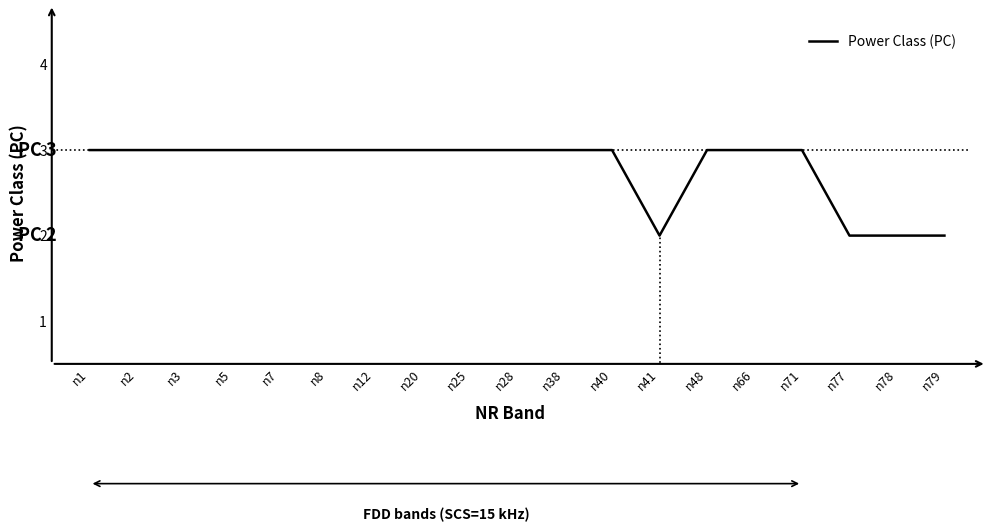

Rank the categories by value from highest to lowest.

n1, n2, n3, n5, n7, n8, n12, n20, n25, n28, n38, n40, n48, n66, n71, n41, n77, n78, n79